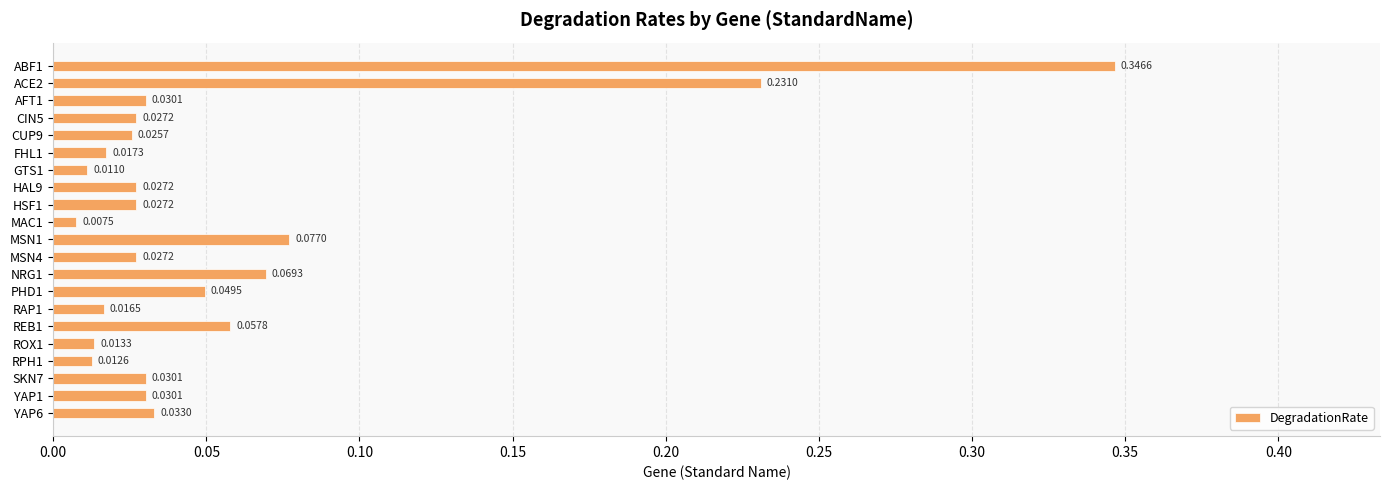

How many categories are shown in the chart?

21